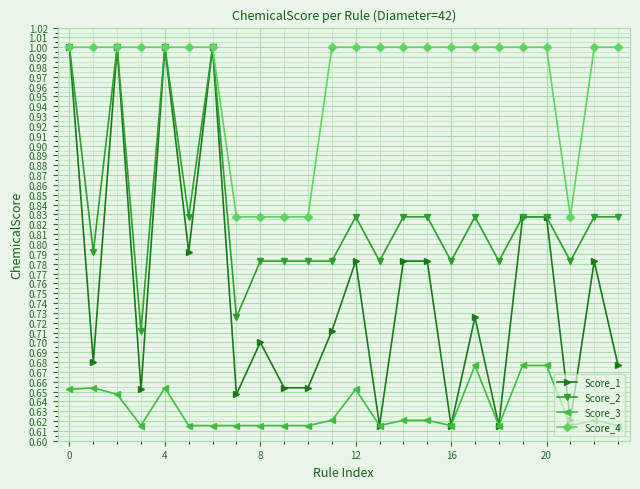

Does the chart have visible grid lines?

Yes